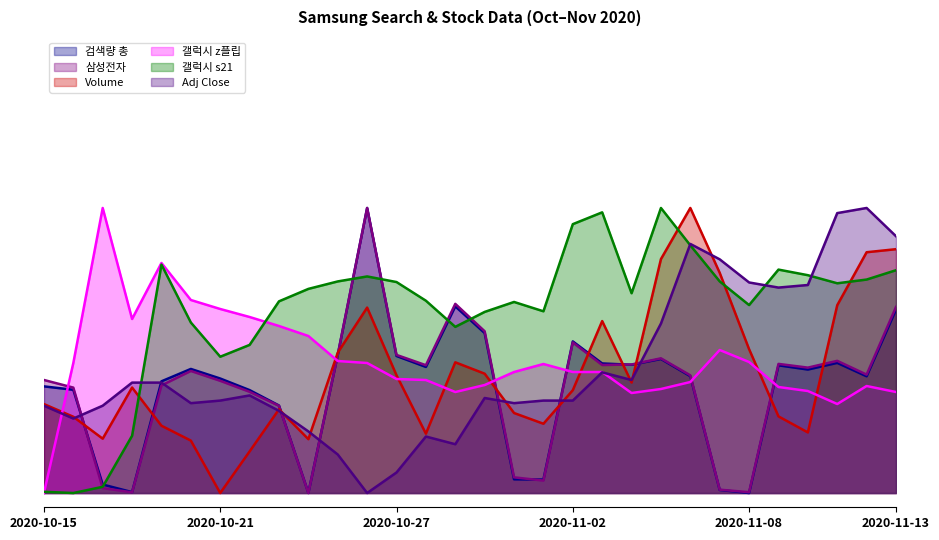

Between 2020-10-16 and 2020-10-30, which series saw the biggest shift?

갤럭시 s21